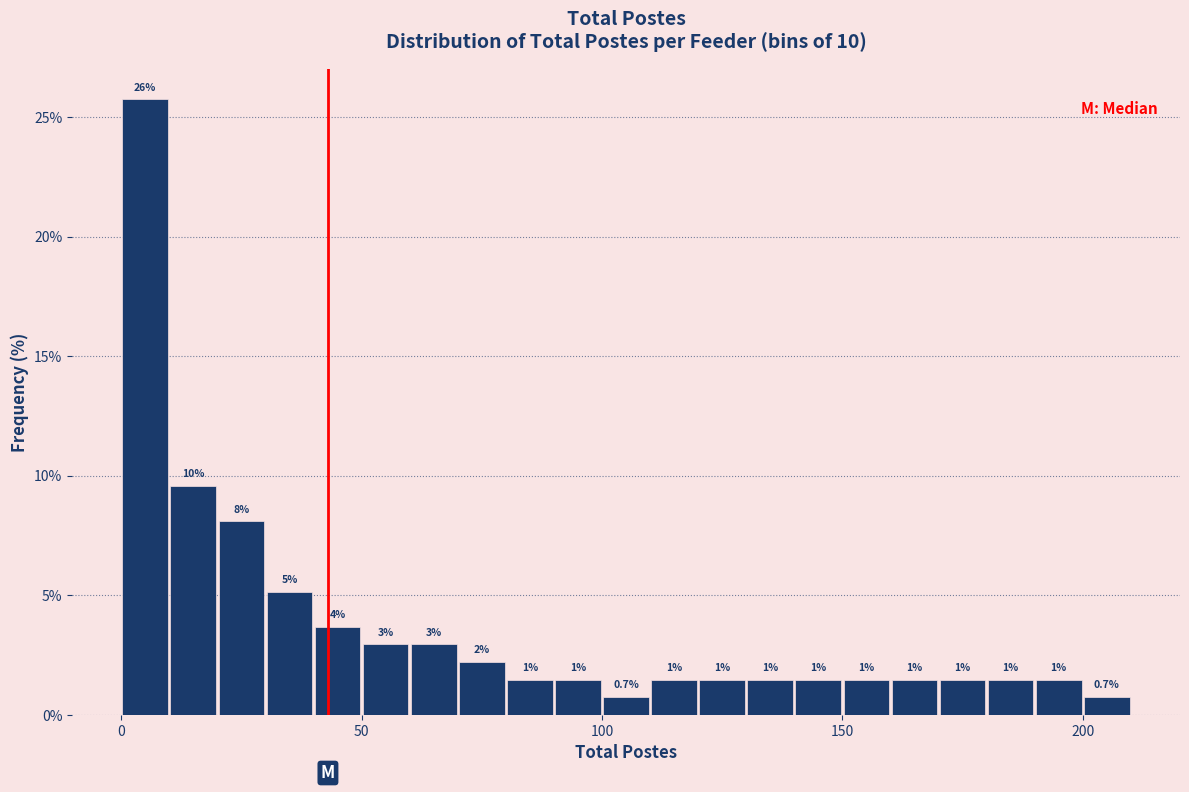

Around what value on the x-axis is the tallest bar? Give the approximate position of its centre, as read against the axis.

5